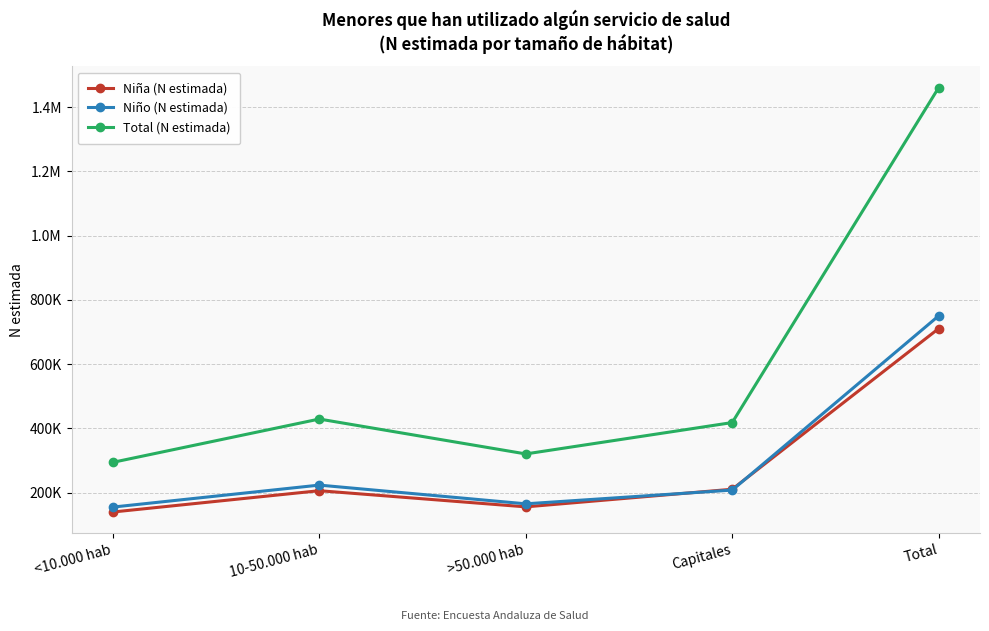

Is this an area chart (filled region under the line)?

No